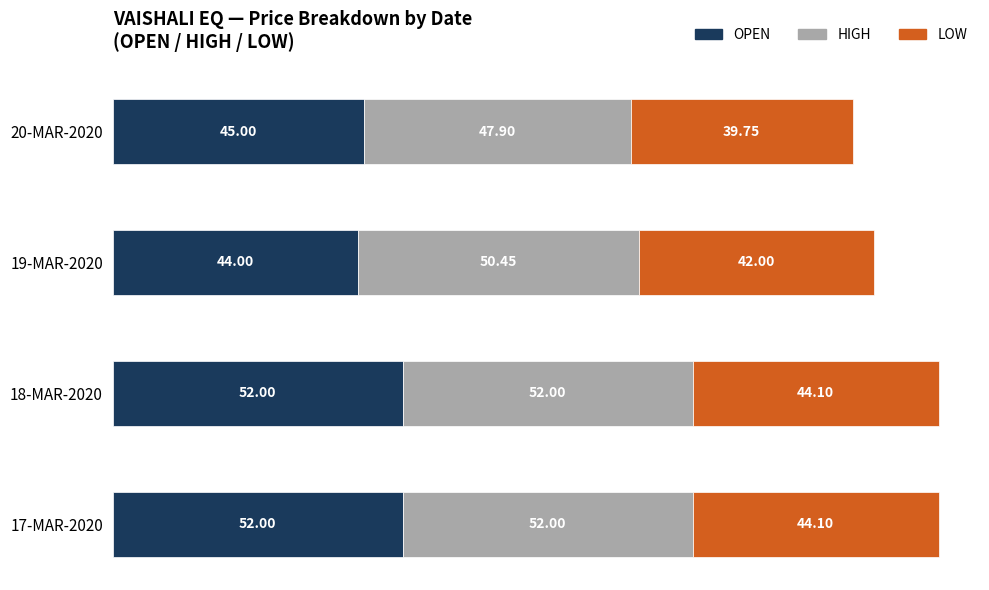

What is the difference between the maximum and minimum values in the OPEN series?

8.0